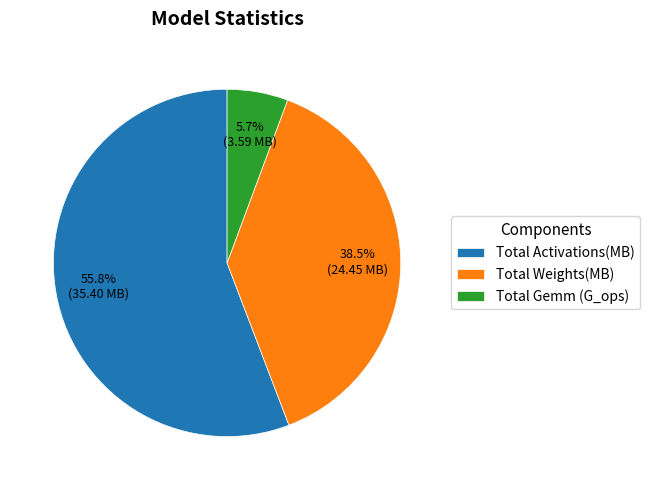

To the nearest percent, what is the combined percentage of Total Weights(MB) and Total Gemm (G_ops)?

44%